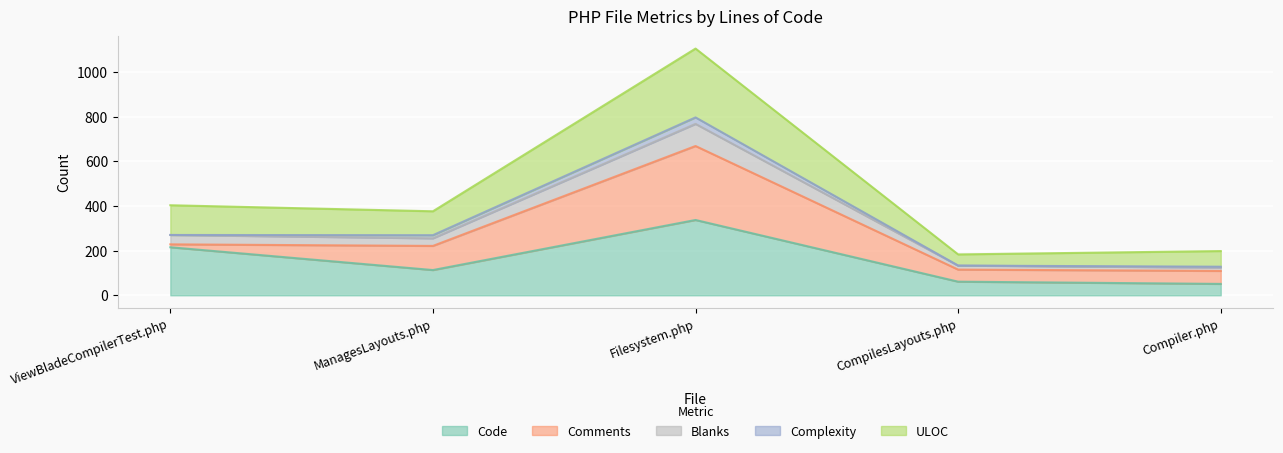

True or false: Code has a value of 215 at ViewBladeCompilerTest.php.

True